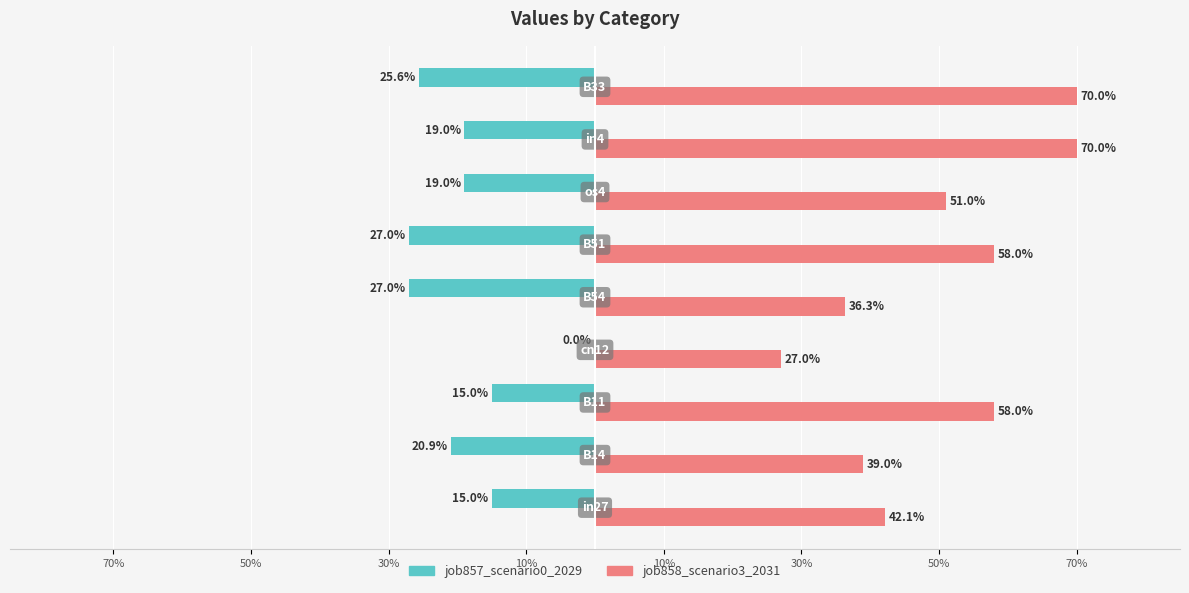

What are all the series names shown in the legend?

job857_scenario0_2029, job858_scenario3_2031